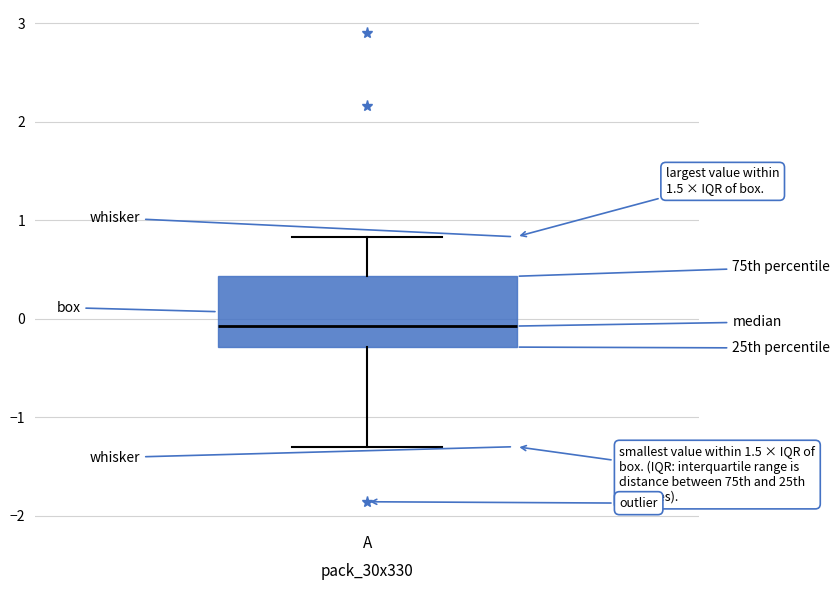

Read this box plot against the y-axis: the position of the median line, the range covered by the box, and the ends of both whiskers. The values are not printed on the chart, so give them approximately, as read against the axis.

median -0.1, box -0.3 to 0.4, whiskers -1.3 to 0.8